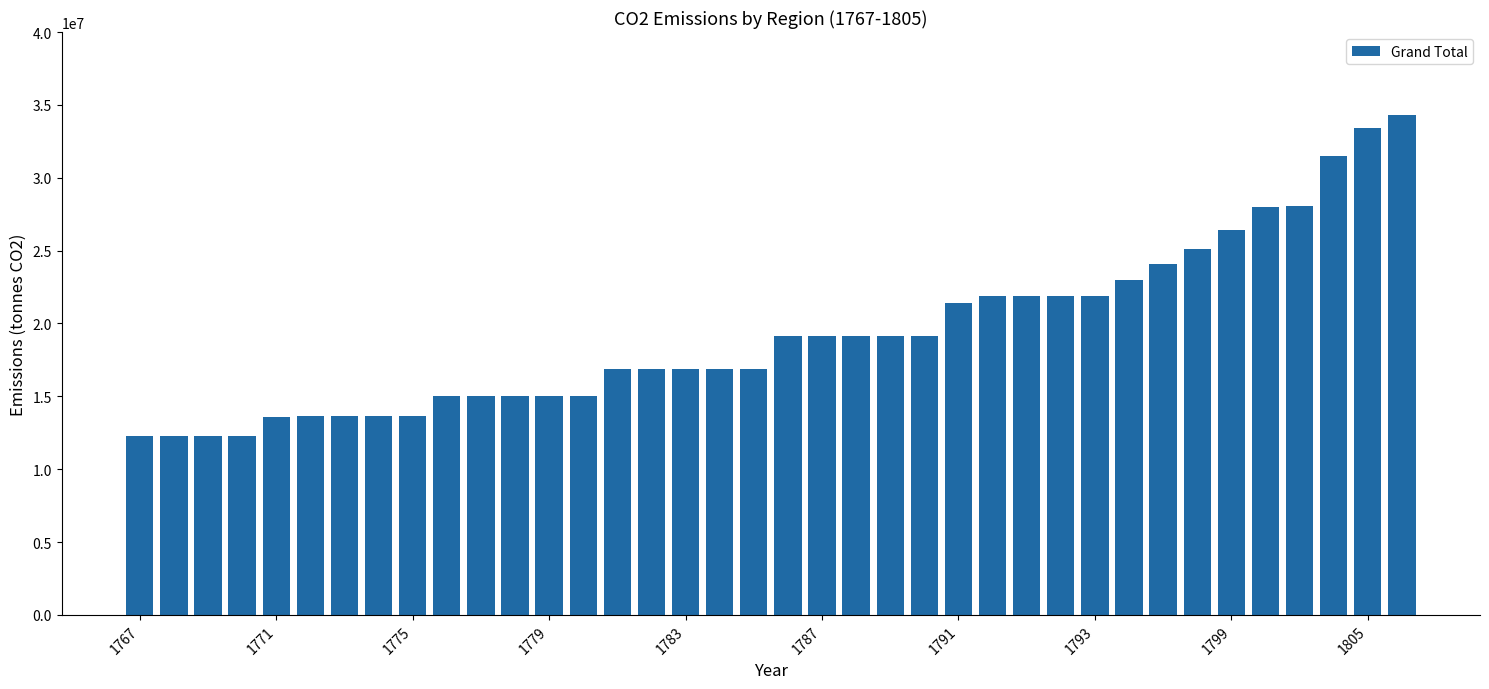

What is the value of the 19th bar from the left?

16865392